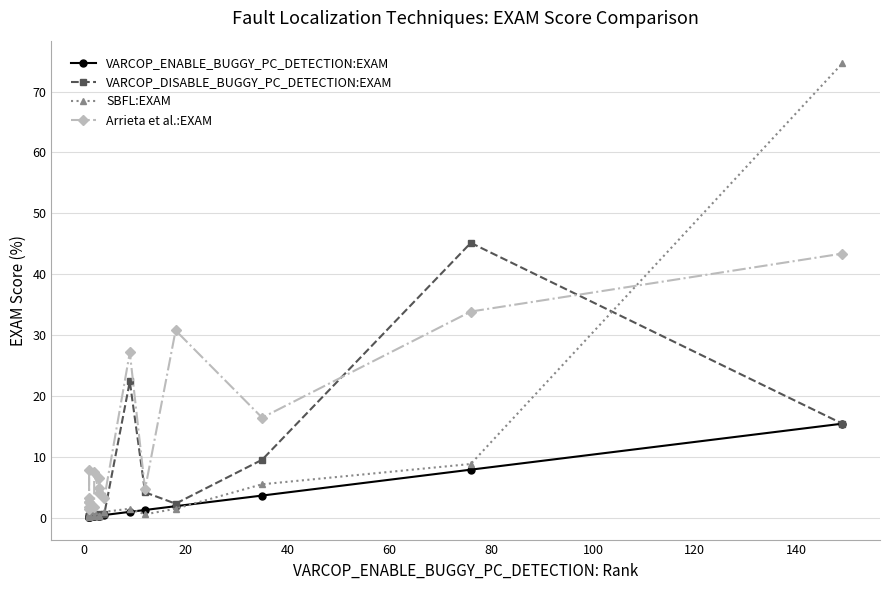

What is the greatest value displayed?

74.6